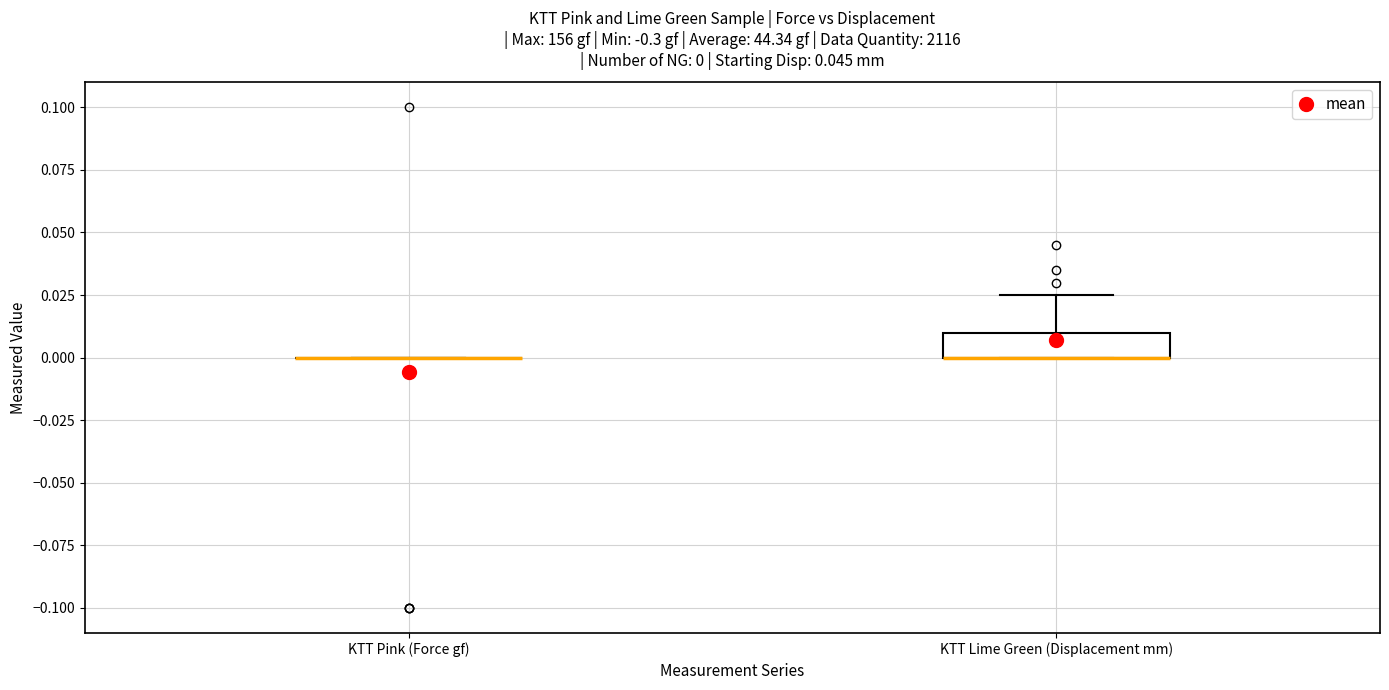

Which box is the tallest, from its lower edge to its upper edge?

KTT Lime Green (Displacement mm)